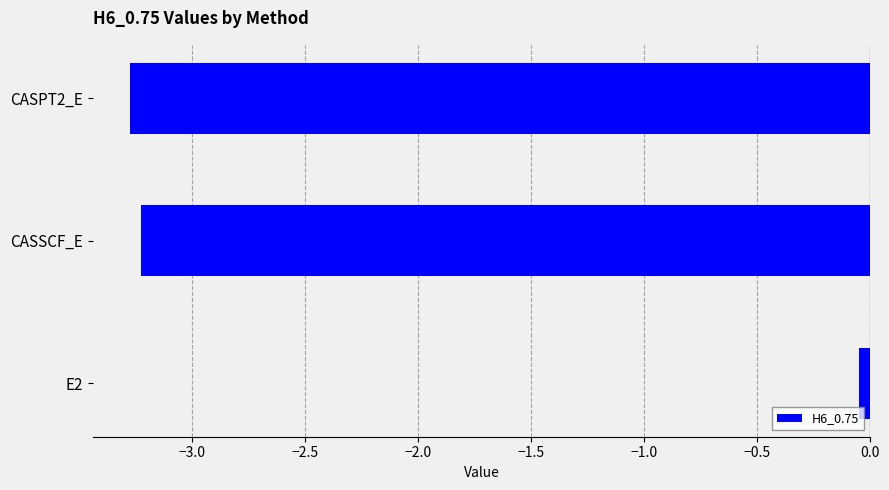

What is the difference between the maximum and minimum values?

3.2